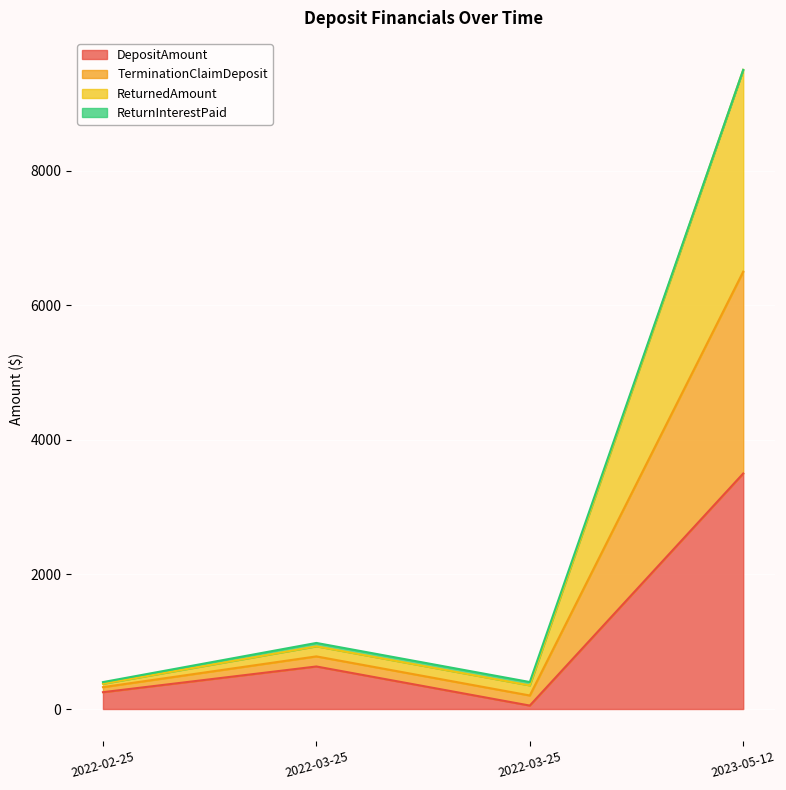

Does the chart display data point markers on the line(s)?

No